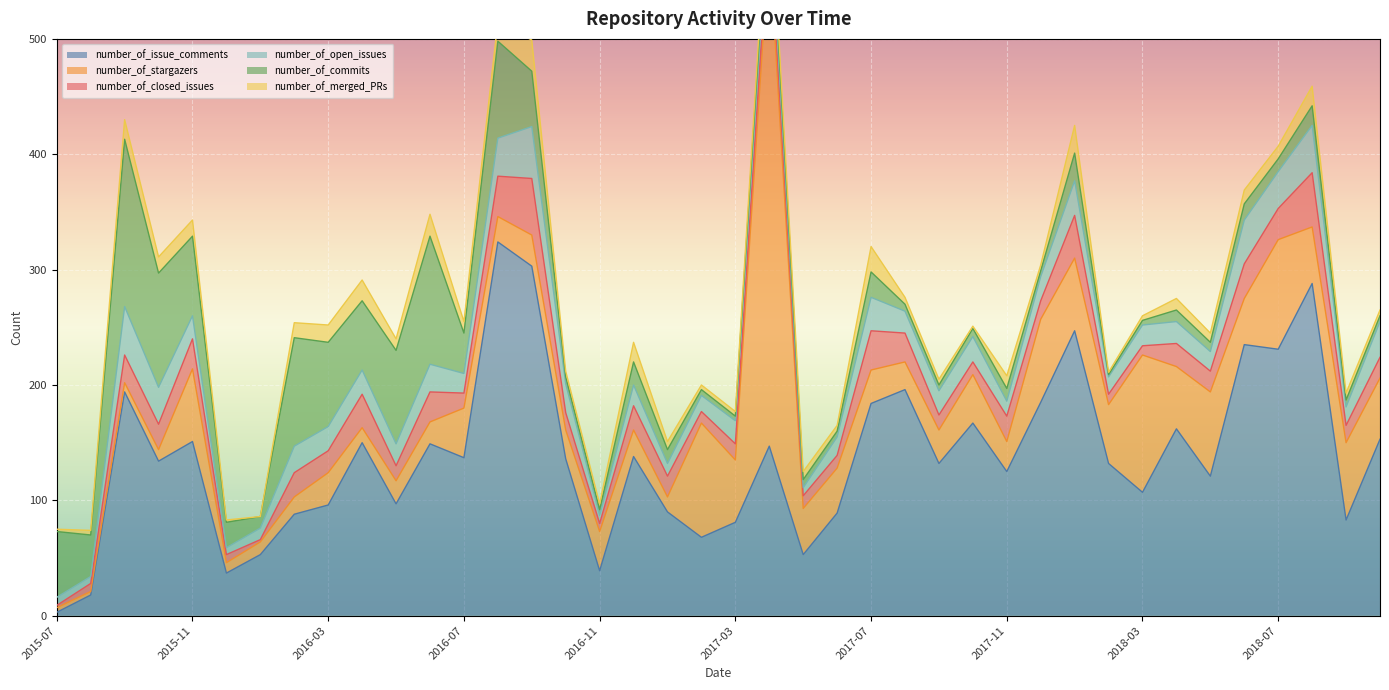

Is it true that number_of_closed_issues equals 18 at 2018-05?

True